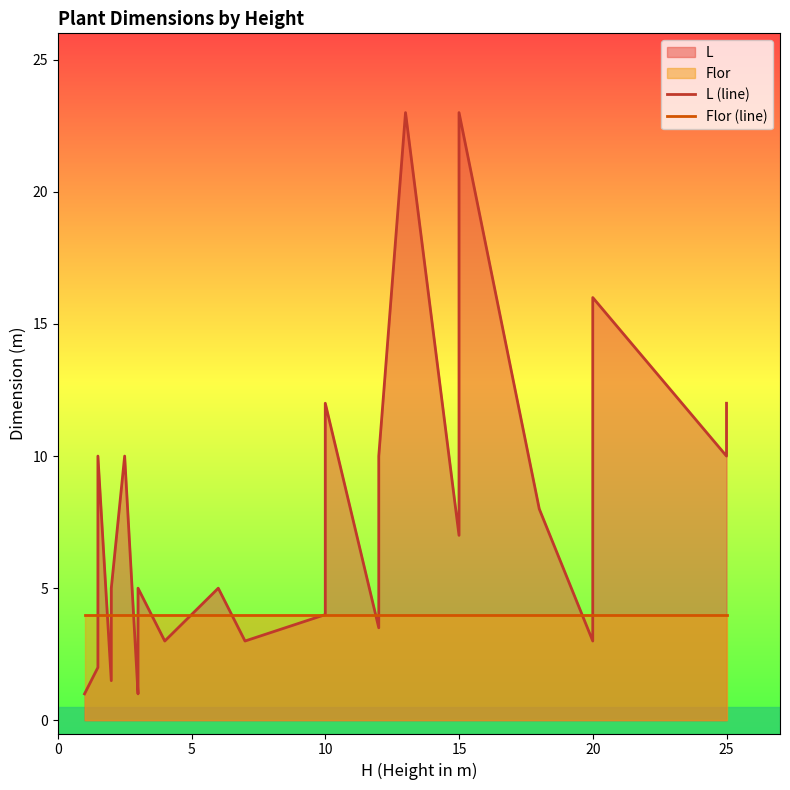

Which series has the largest total across all categories?

L (line)